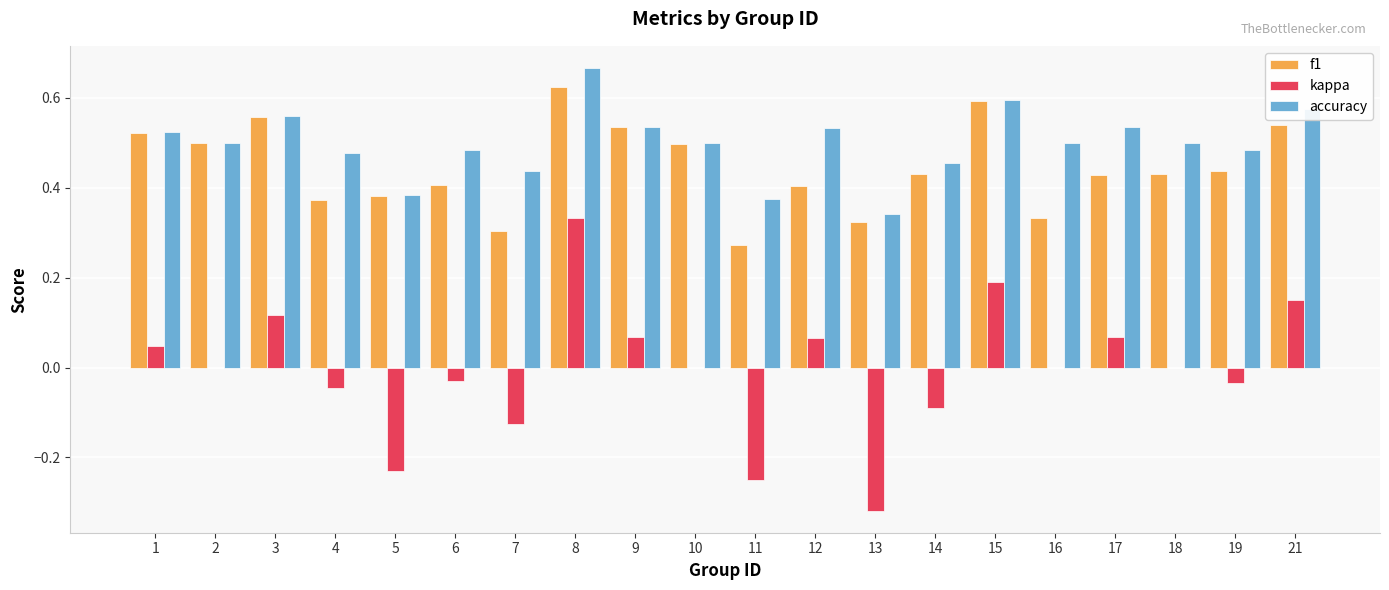

Which category has the highest value in the kappa series?

8